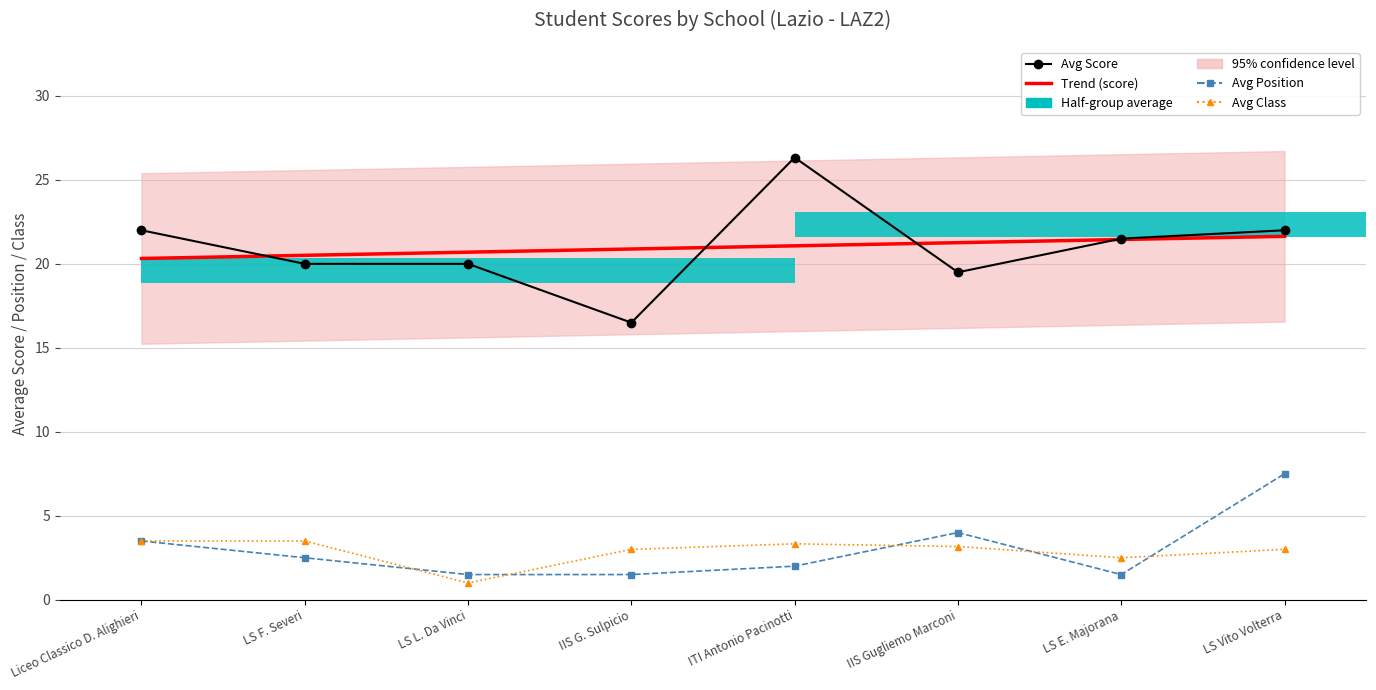

The value of Avg Position at LS E. Majorana is 1.5. True or false?

True